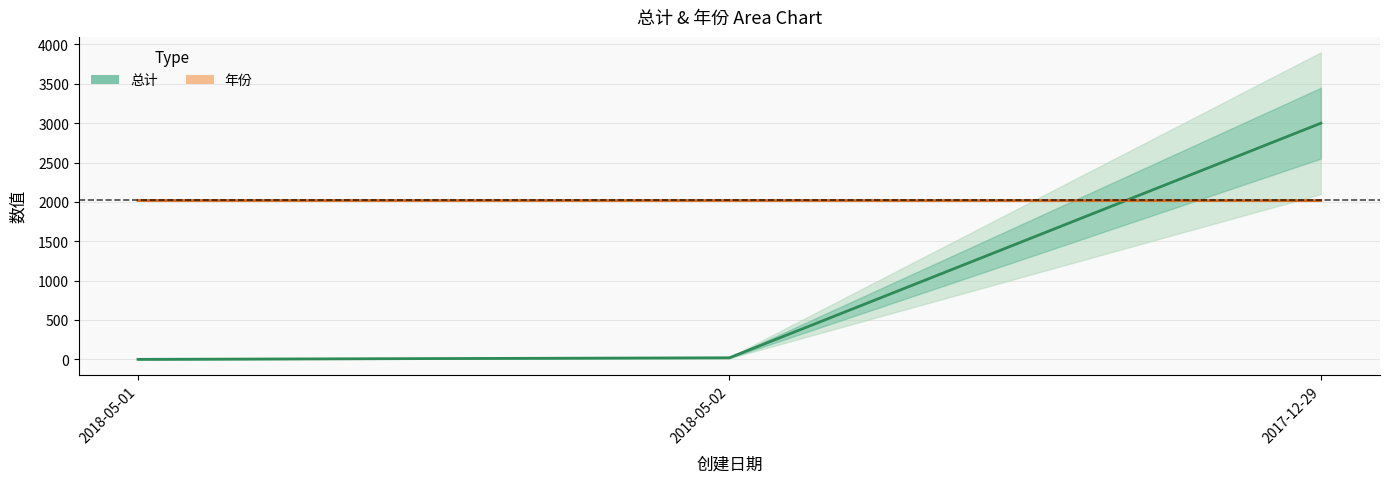

What is the label of the 3rd point from the right?

2018-05-01